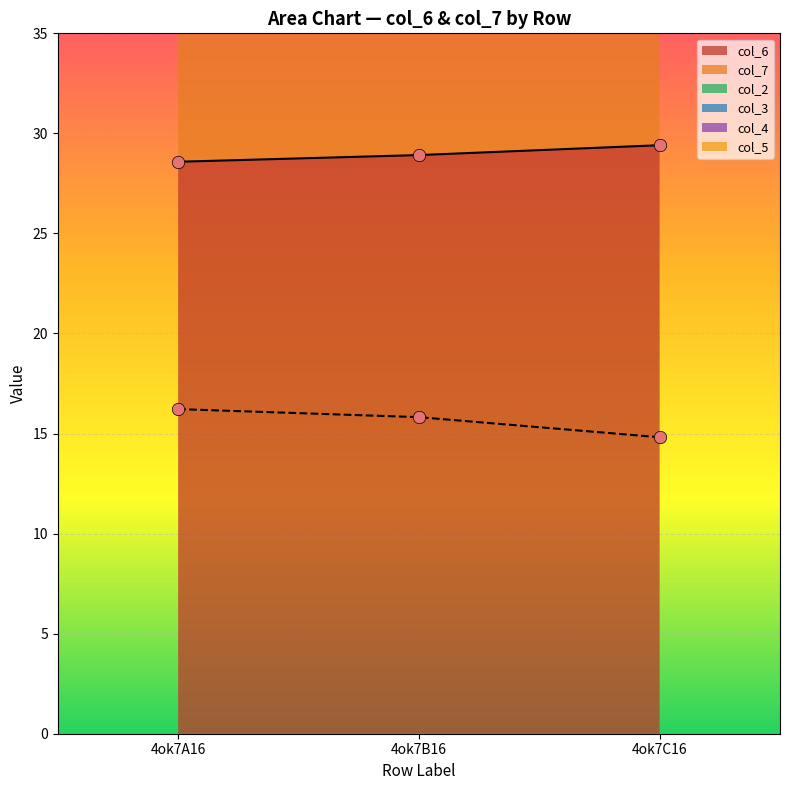

Is the value of col_4 at 4ok7C16 greater than the value of col_3 at 4ok7A16?

No